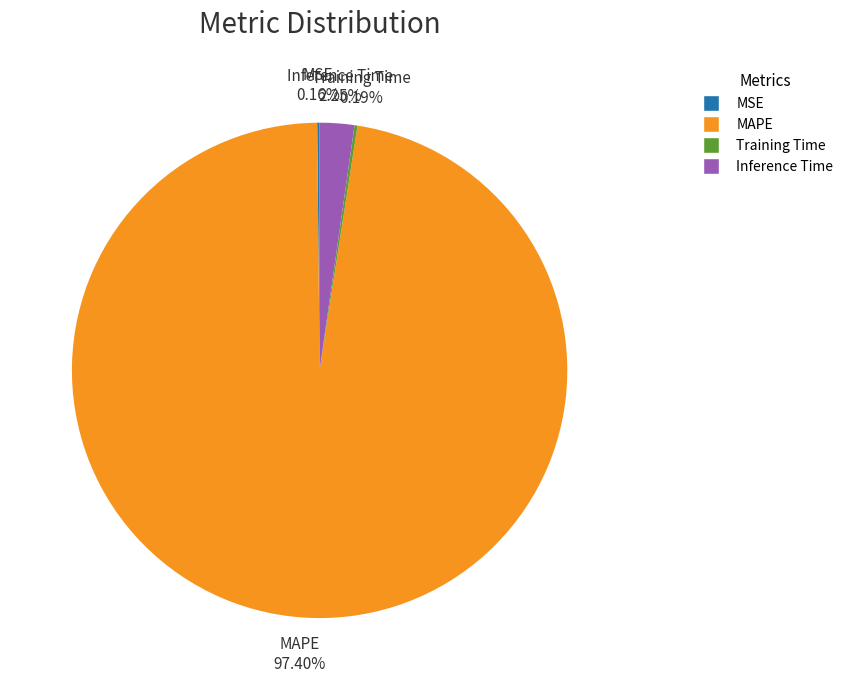

What portion of the pie excludes MAPE?

2.6%